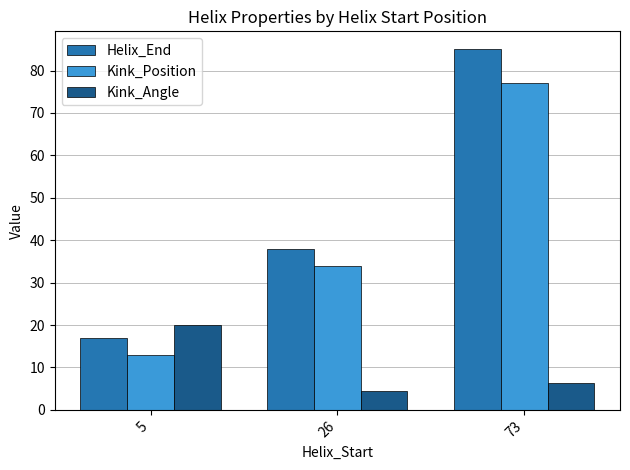

At which category is the sum across all series the highest?

73